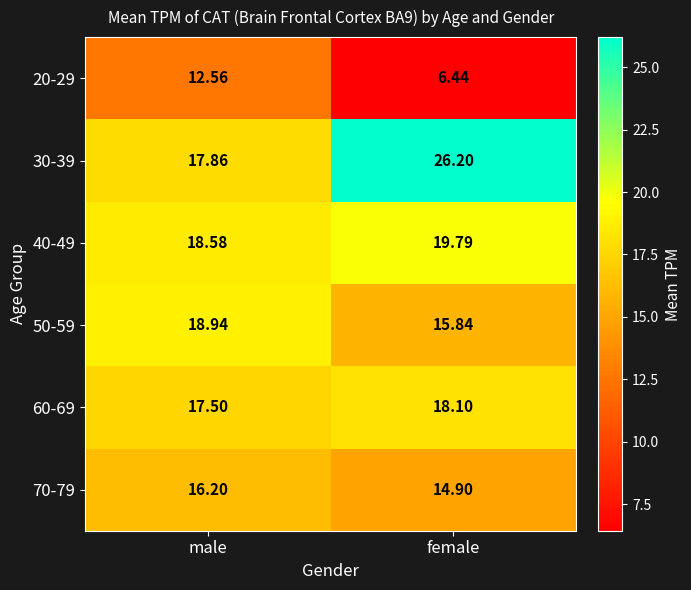

Count the number of categories in the chart.

2